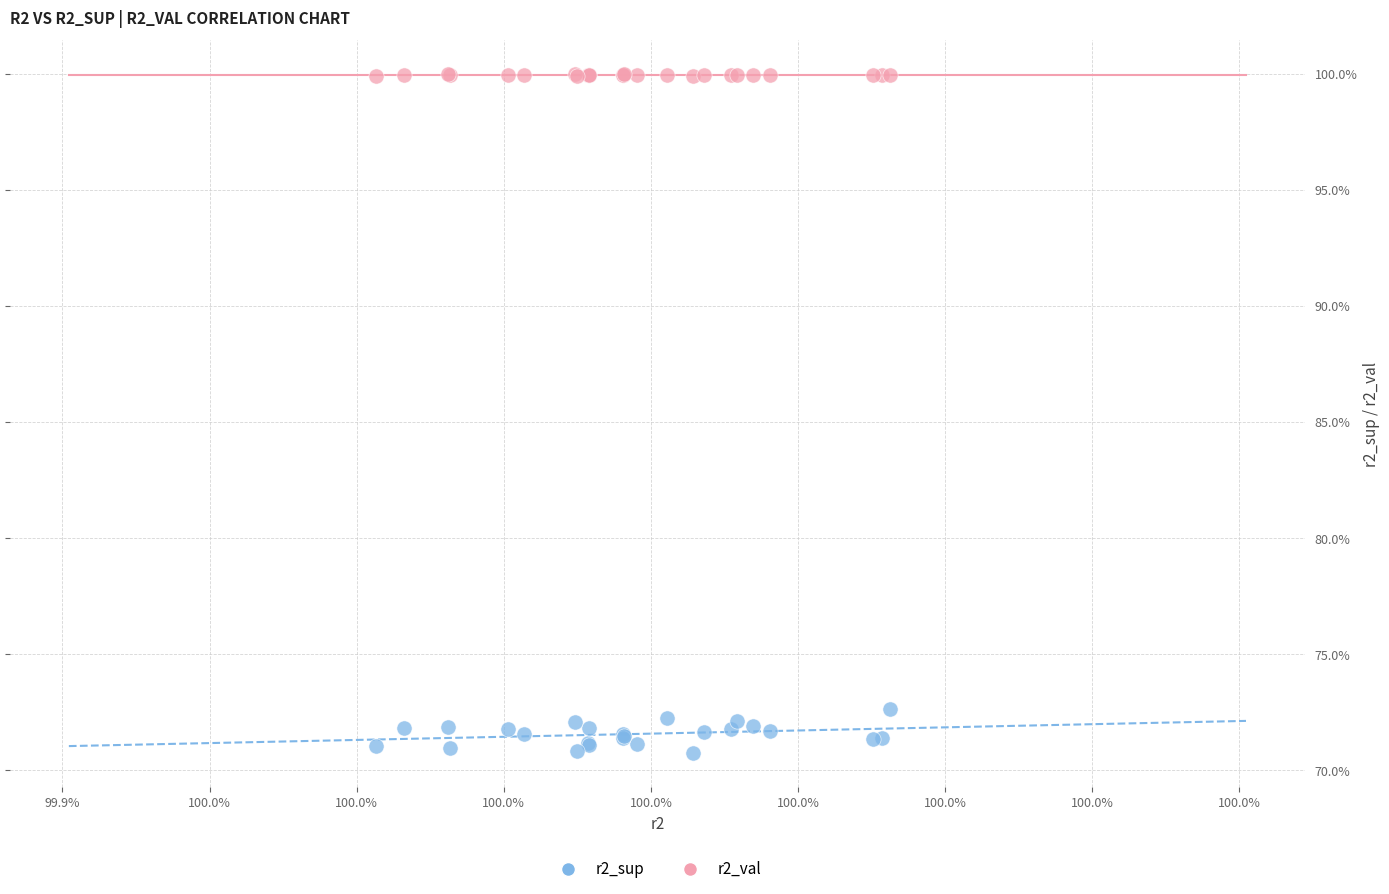

Which series reaches the maximum Y coordinate?

r2_val